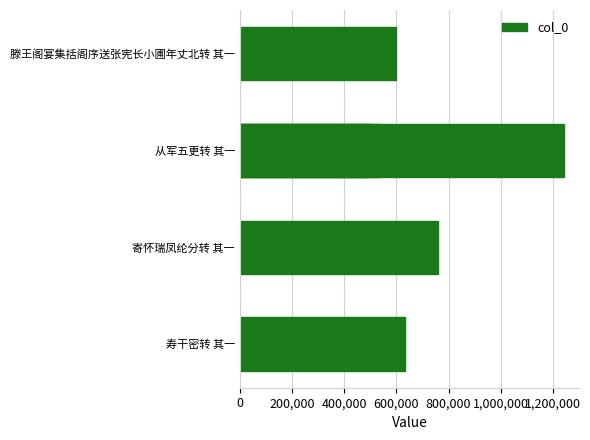

Between 200,000 and 400,000, which is larger?

400,000